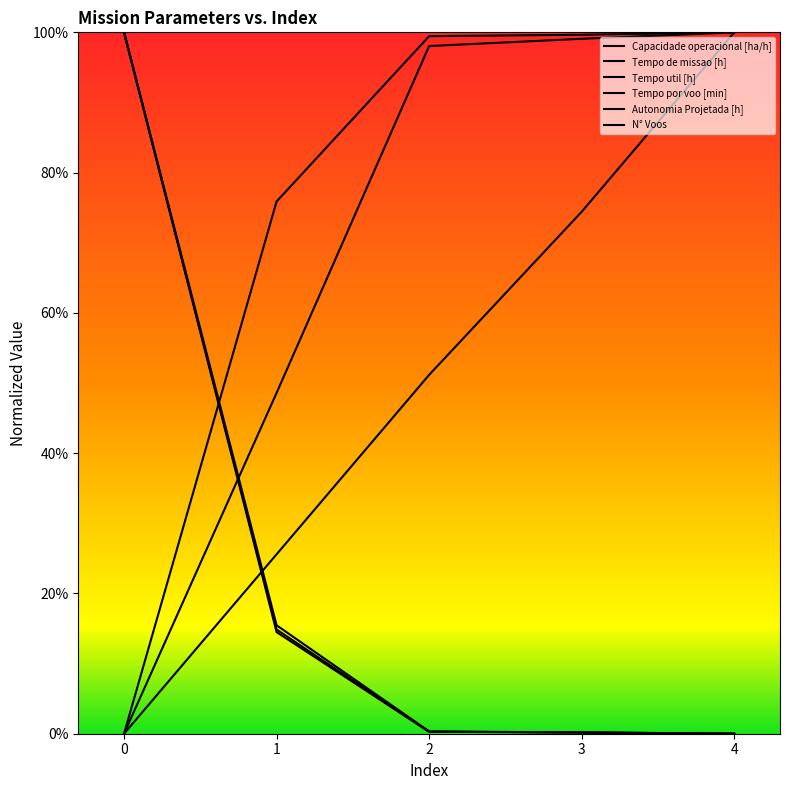

True or false: Tempo por voo [min] has more than 1 interior local peaks.

False